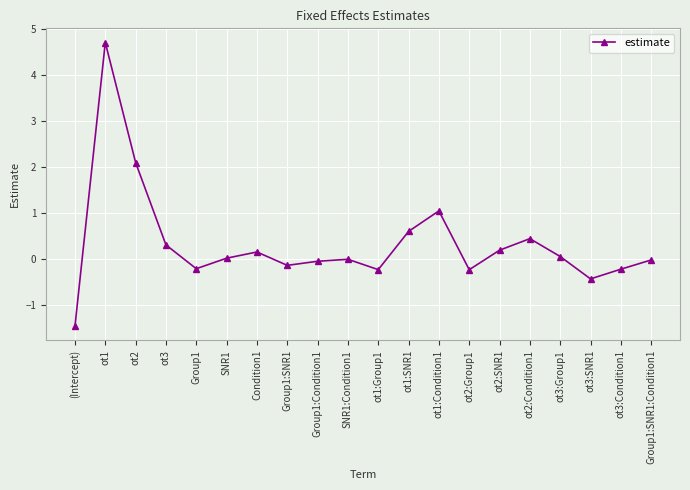

At which label does the data first exceed 0?

ot1